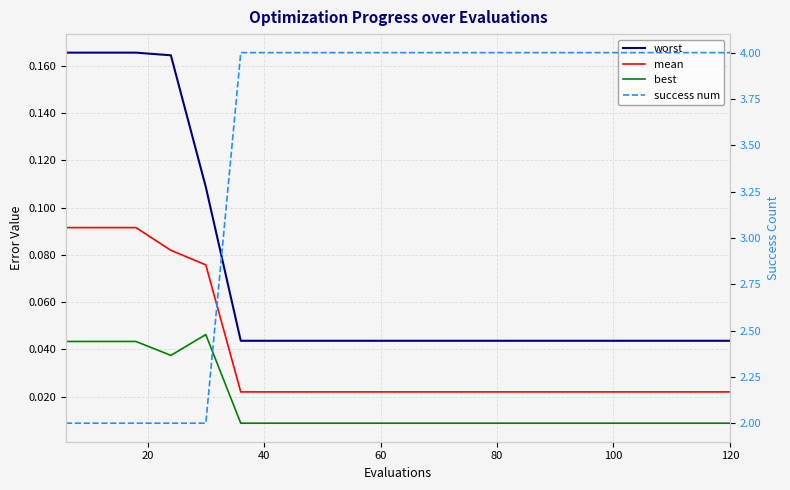

What are all the series names shown in the legend?

worst, mean, best, success num